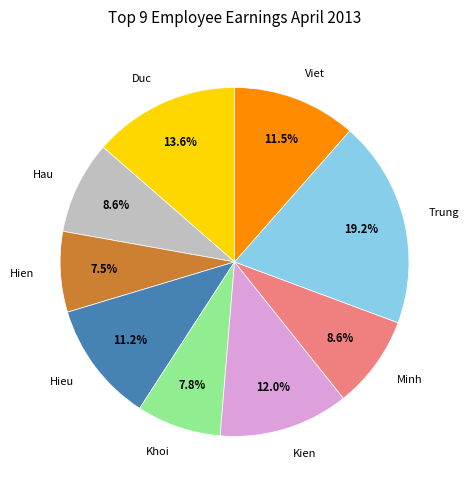

Combined, what portion of the pie is Hau and Hieu?

19.8%